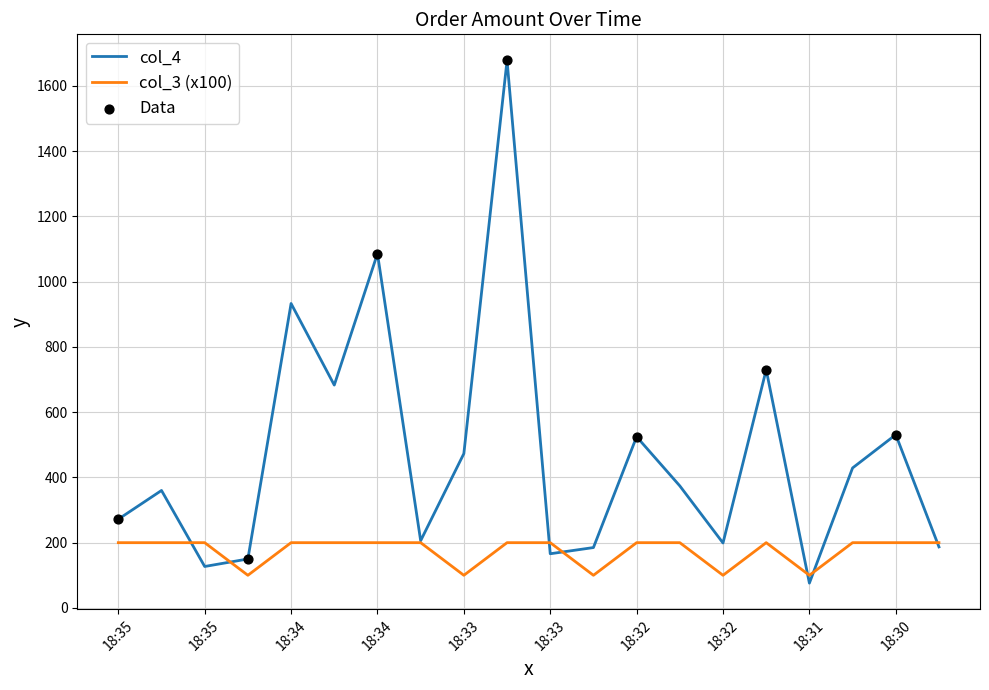

Which series has the largest range (max minus min)?

col_4